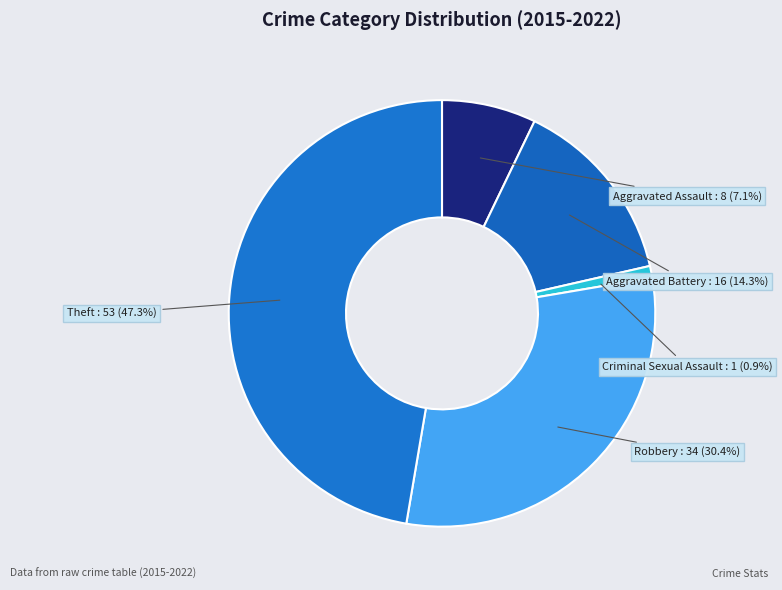

Do Aggravated Assault and Aggravated Battery together represent more than half of the pie?

No